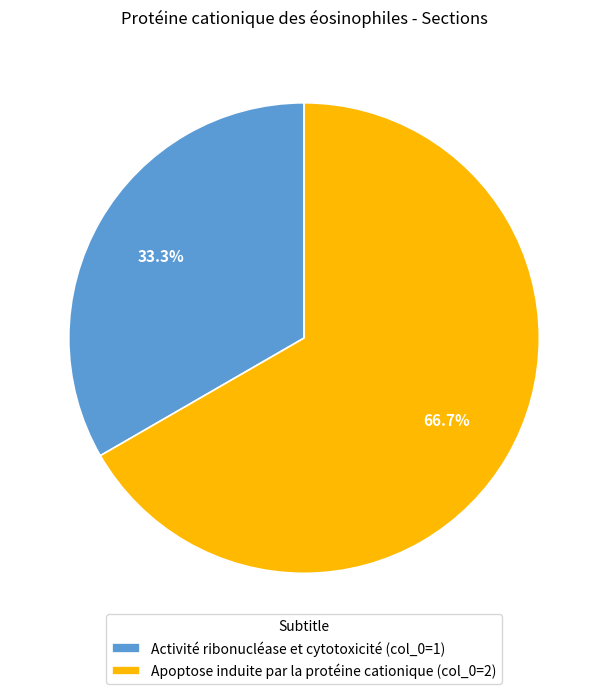

Combined, do Apoptose induite par la protéine cationique and Activité ribonucléase et cytotoxicité account for over 50%?

Yes